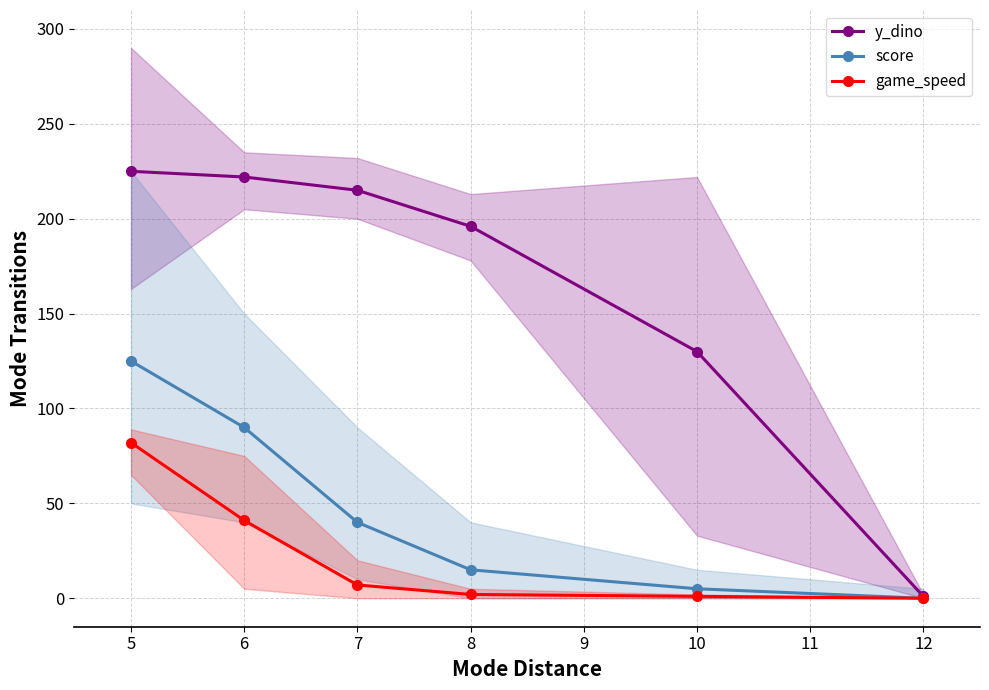

Which label corresponds to the largest value in the chart?

5